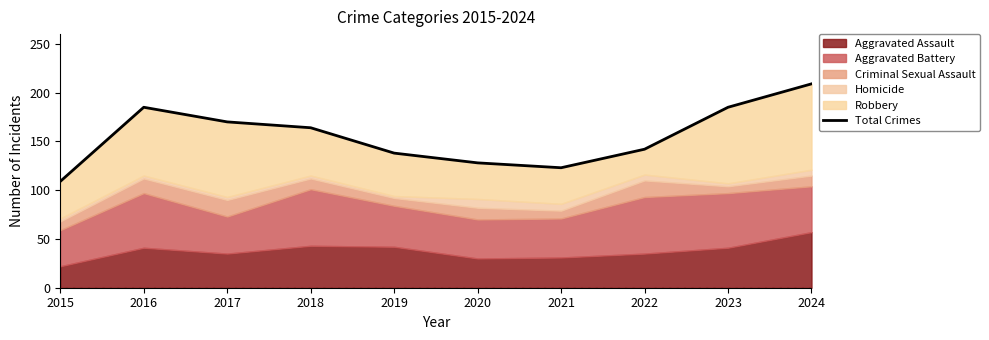

Which has a higher value, 2019 or 2024?

2024